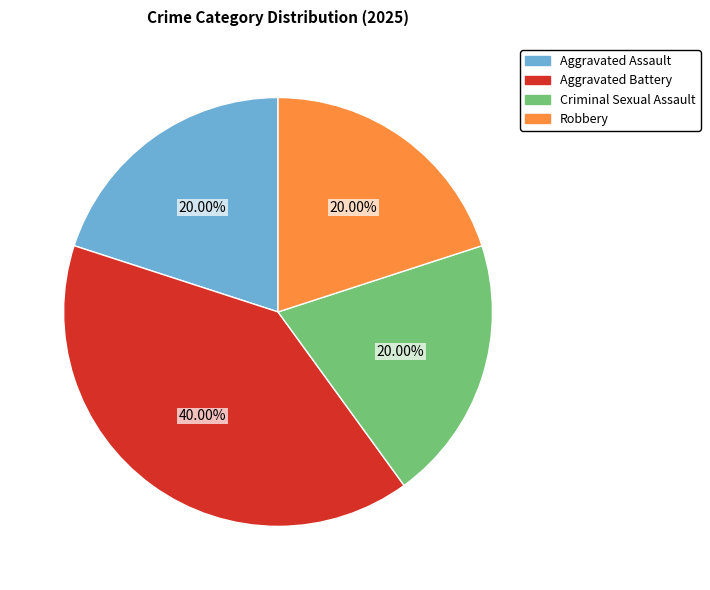

To the nearest percent, what portion does Aggravated Battery represent?

40%